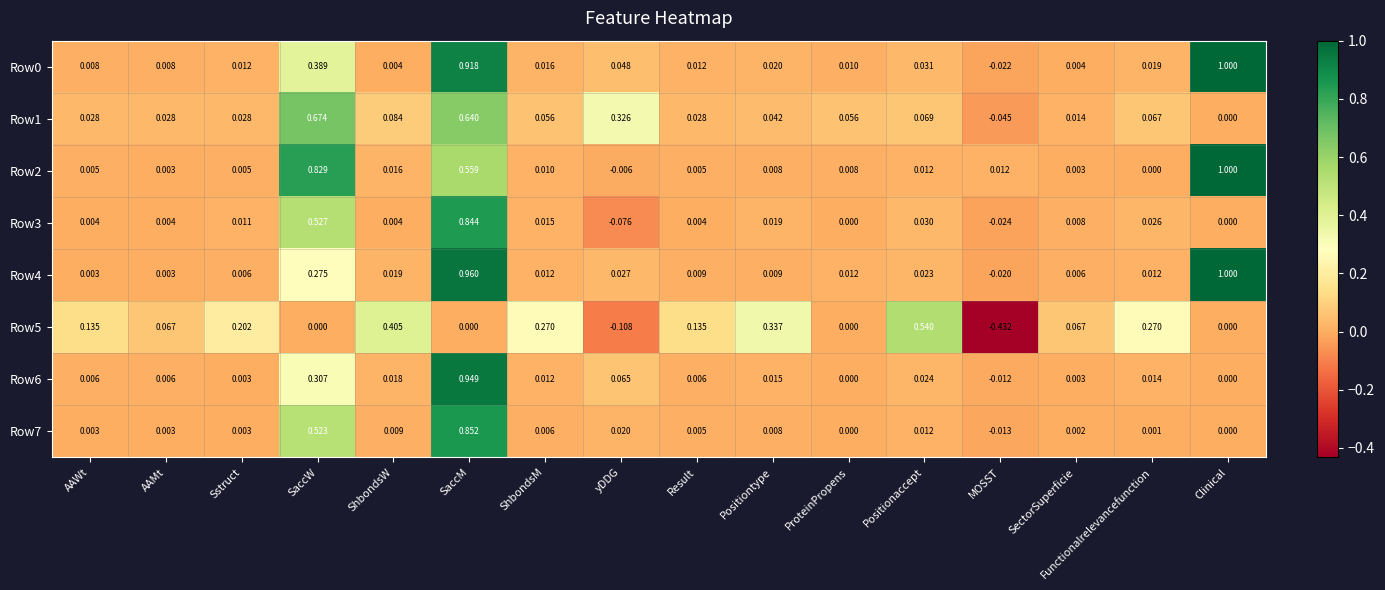

Where does the Row0 series first go above 0?

AAWt